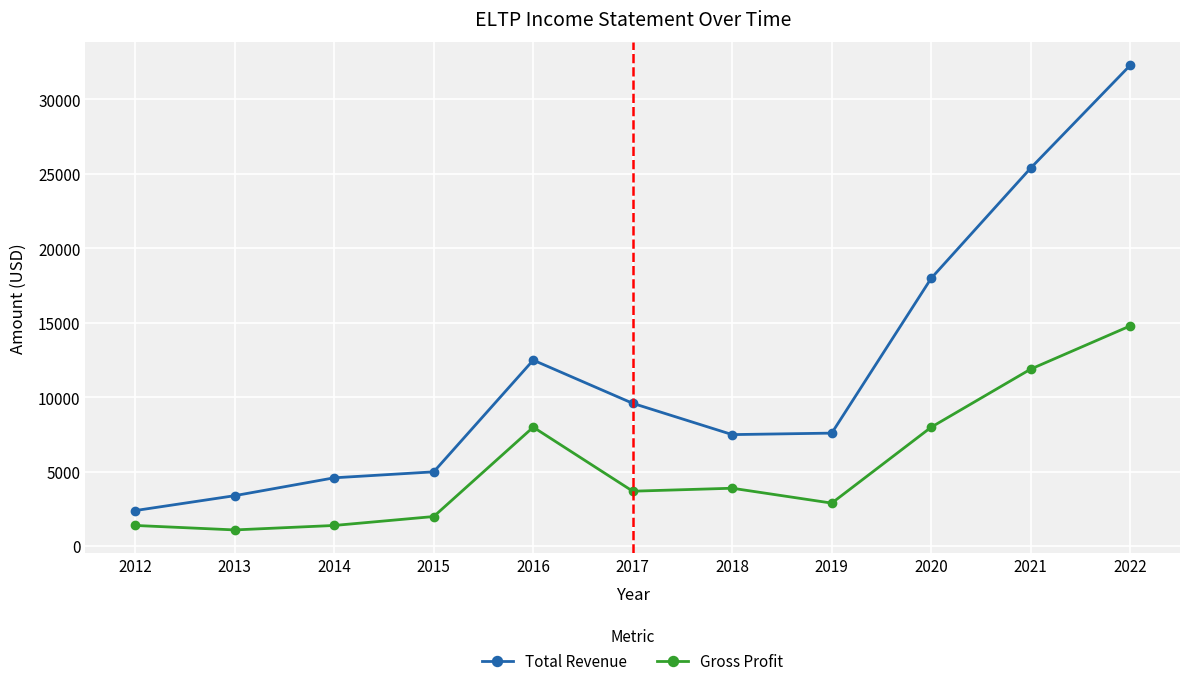

True or false: Gross Profit and Total Revenue intersect in this chart.

False